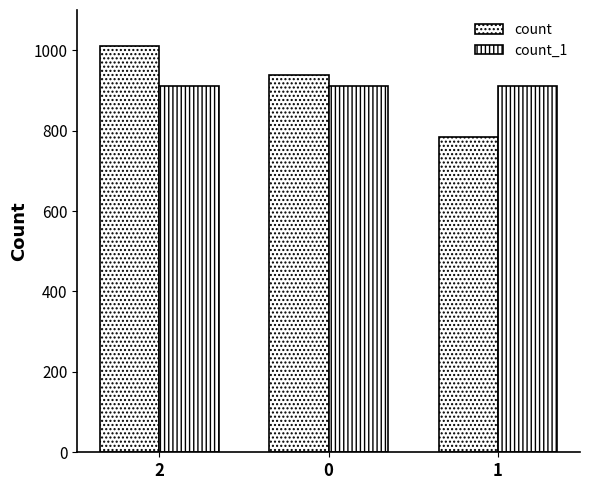

Reading left to right, what are all the values shown in this chart?

count: 2=1010	0=939	1=783
count_1: 2=911	0=911	1=910